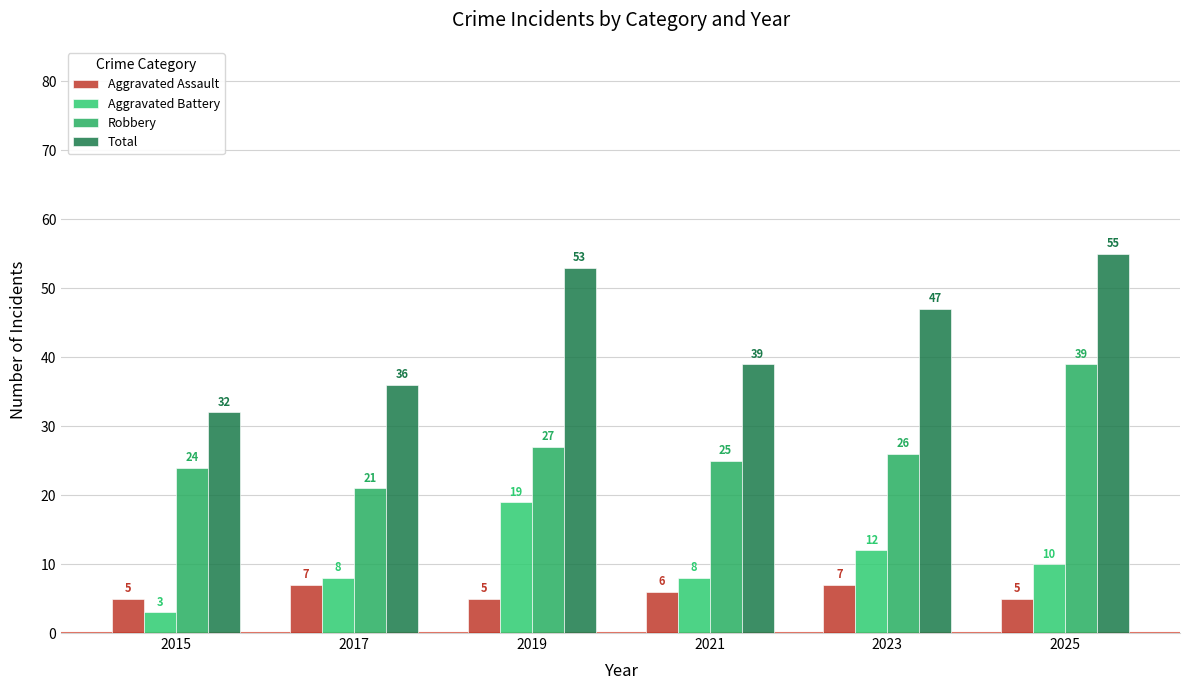

What is the difference between the second highest and minimum values in the Robbery series?

6